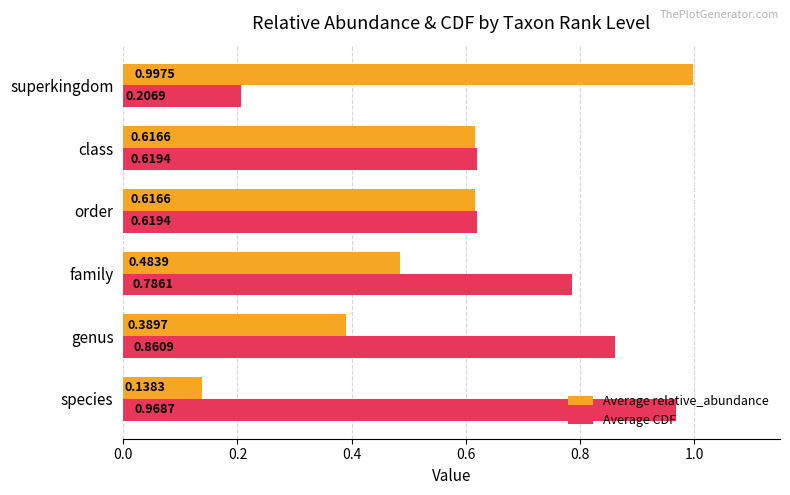

Which series changed the most between genus and family?

Average relative_abundance